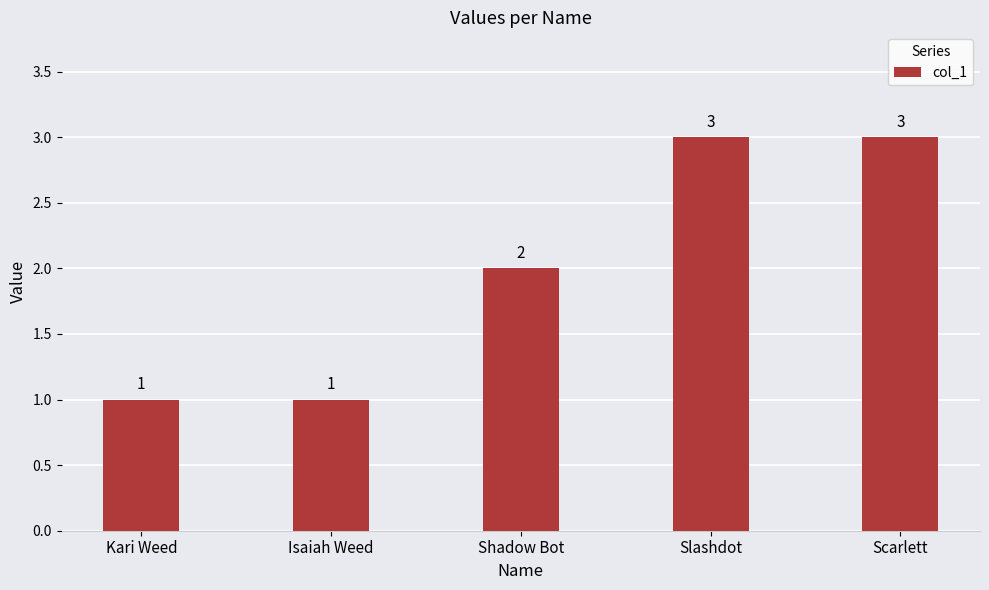

How many categories are shown in the chart?

5